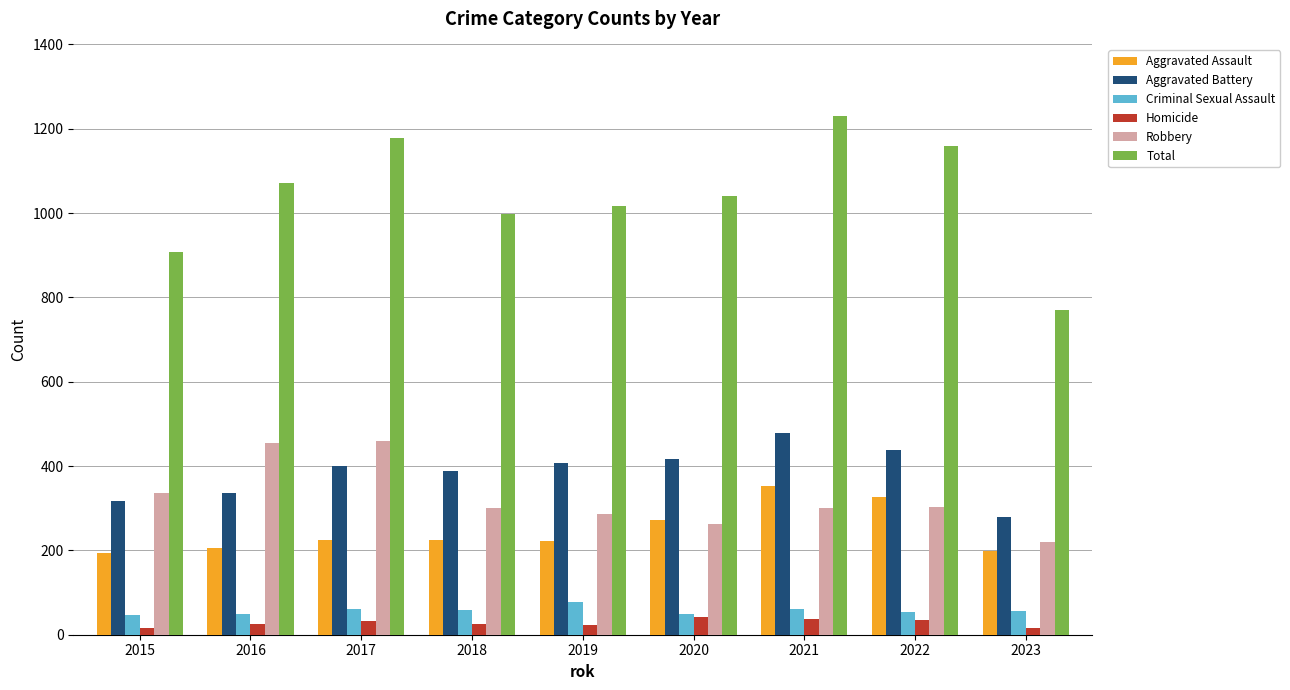

Are the bars horizontal?

No